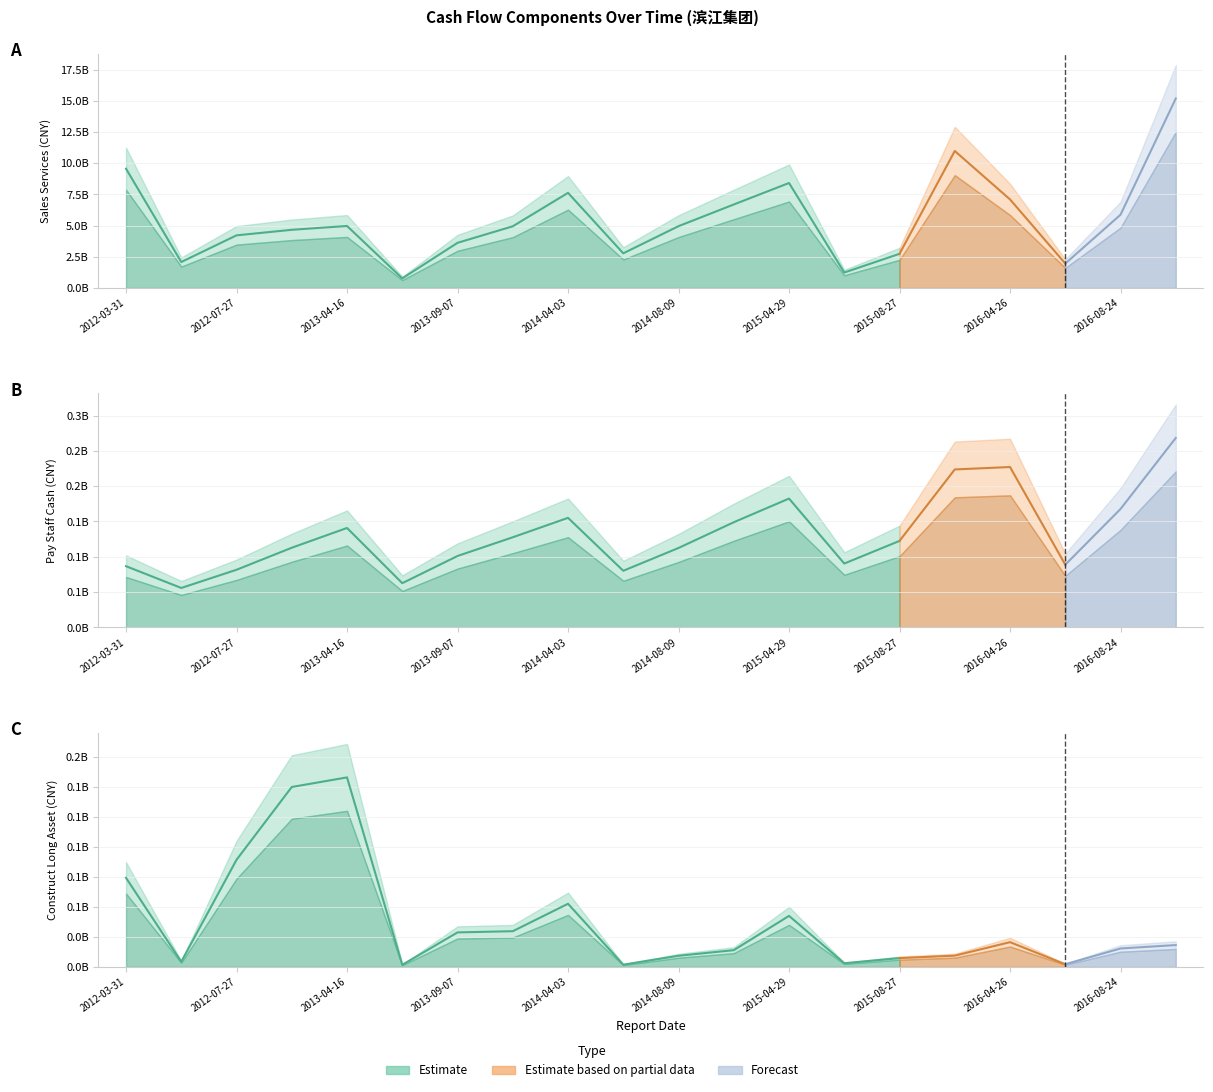

What is the highest value of the SALES_SERVICES series?

17869370214.0